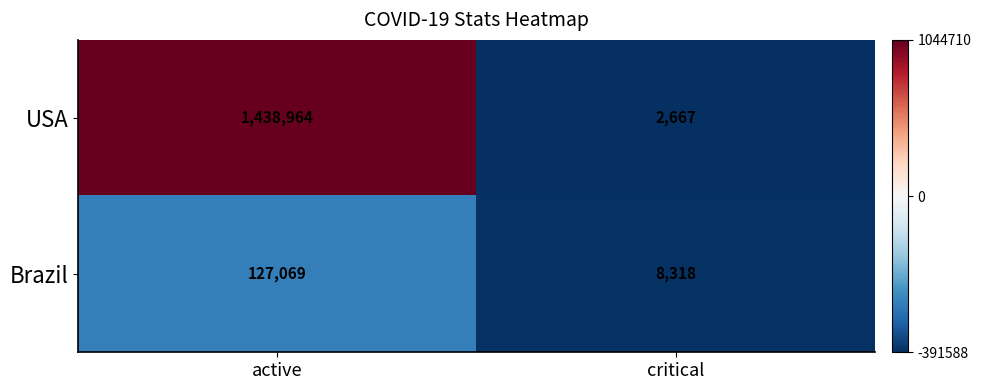

Is the value of USA at active greater than the value of Brazil at critical?

Yes